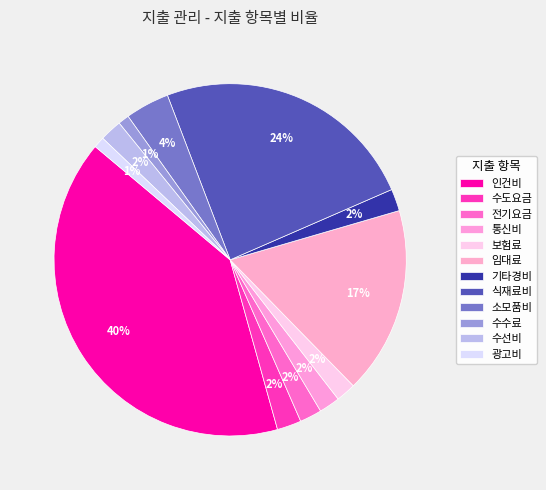

The 광고비 slice represents 1% of the pie. True or false?

True